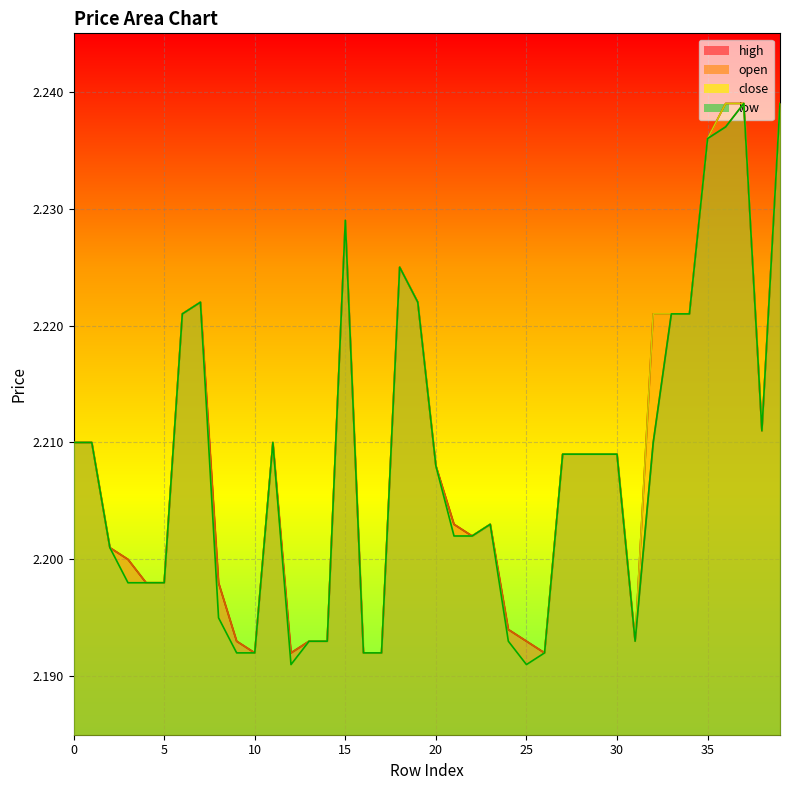

True or false: close and open cross at least once.

False